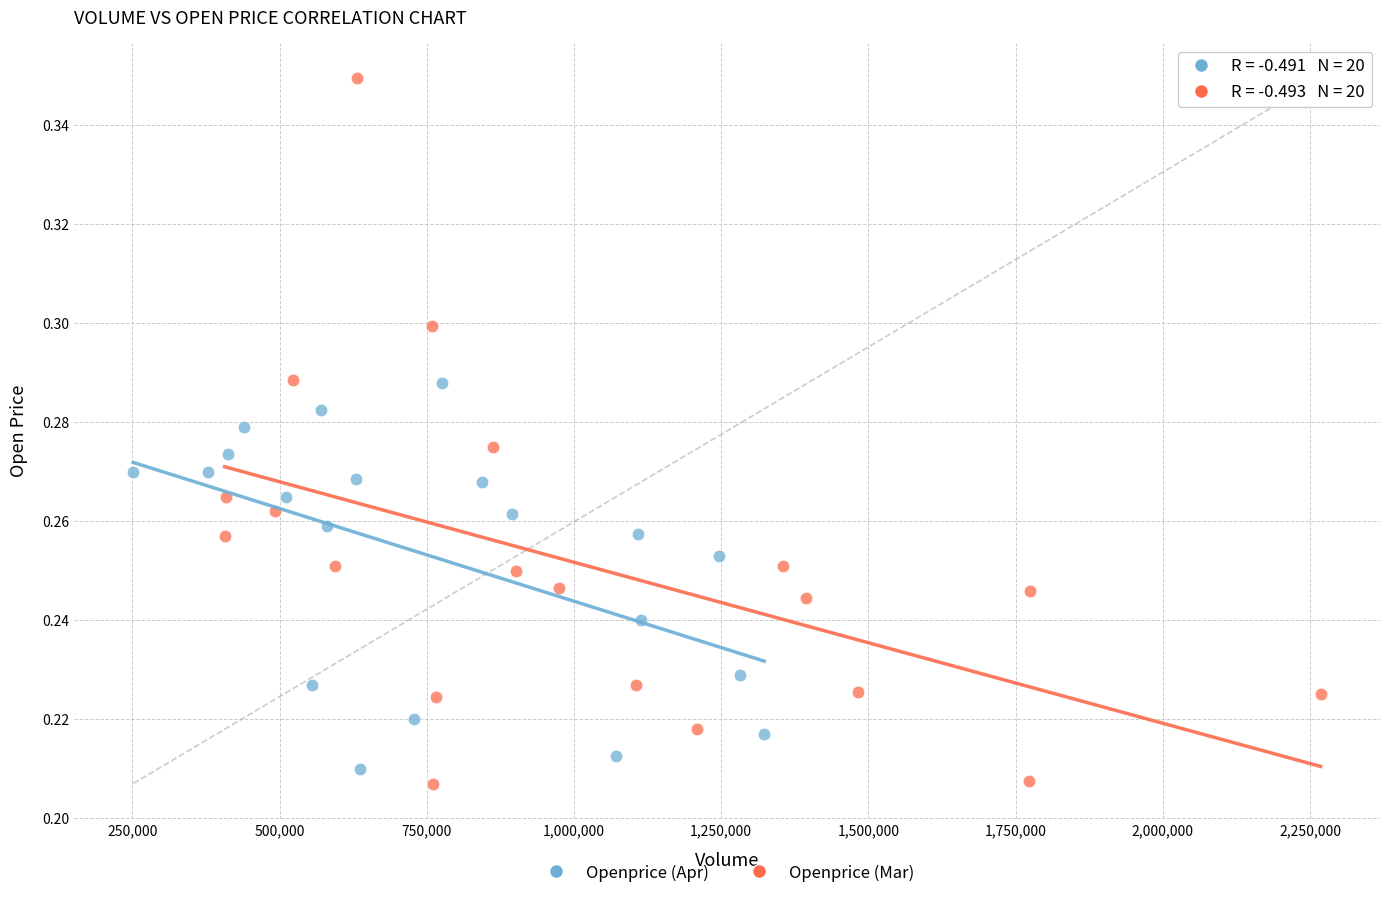

What are all the series names shown in the legend?

Openprice (Apr), Openprice (Mar)